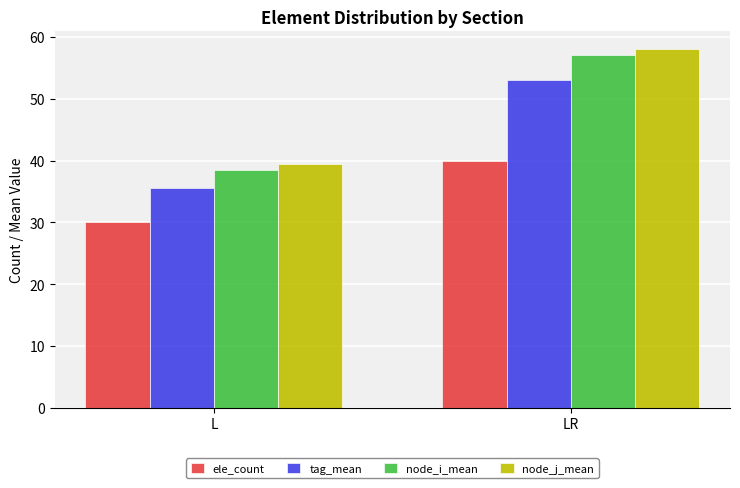

What are all the series names shown in the legend?

ele_count, tag_mean, node_i_mean, node_j_mean